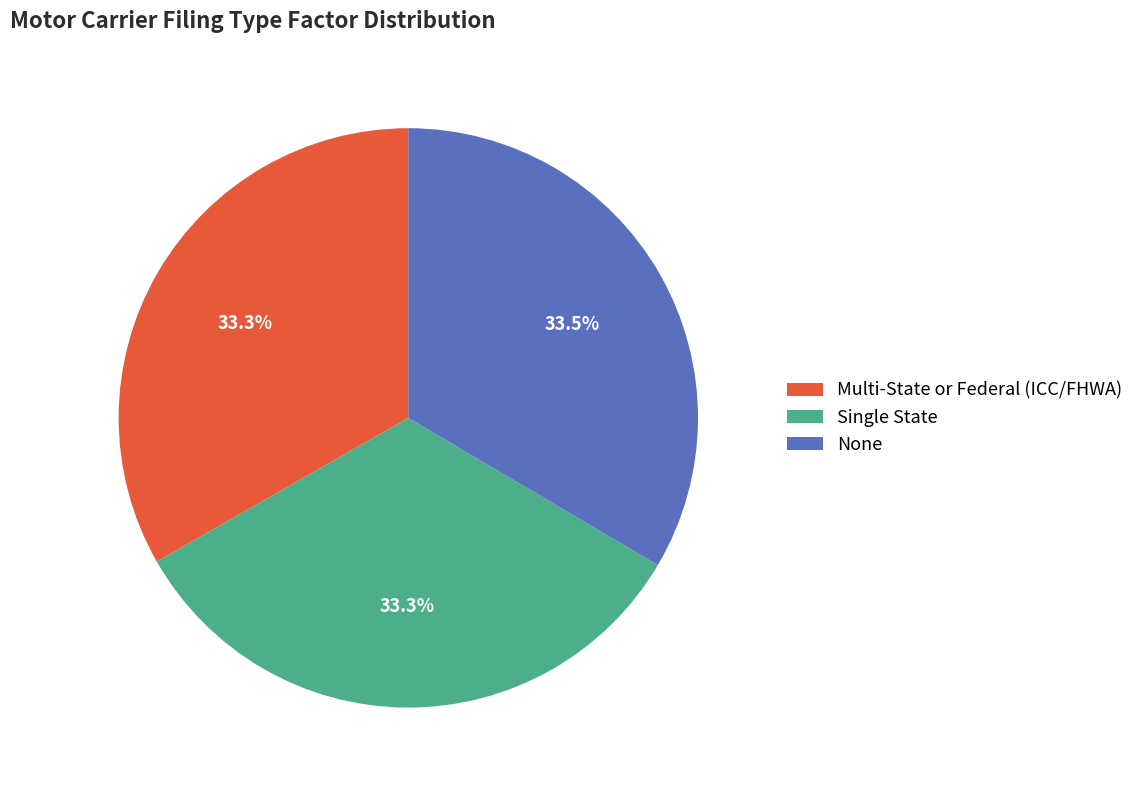

How many slices are in this pie chart?

3